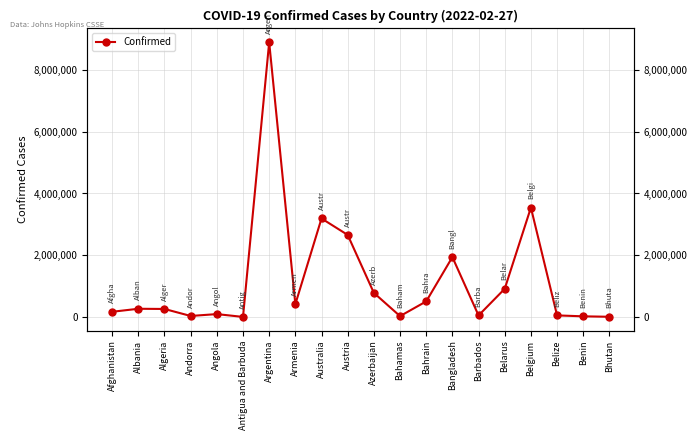

At which category does the data reach its first local peak?

Albania